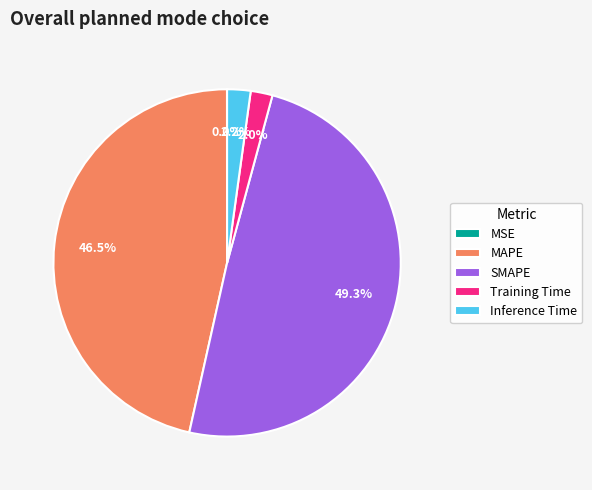

Which category has the biggest portion of the pie?

SMAPE